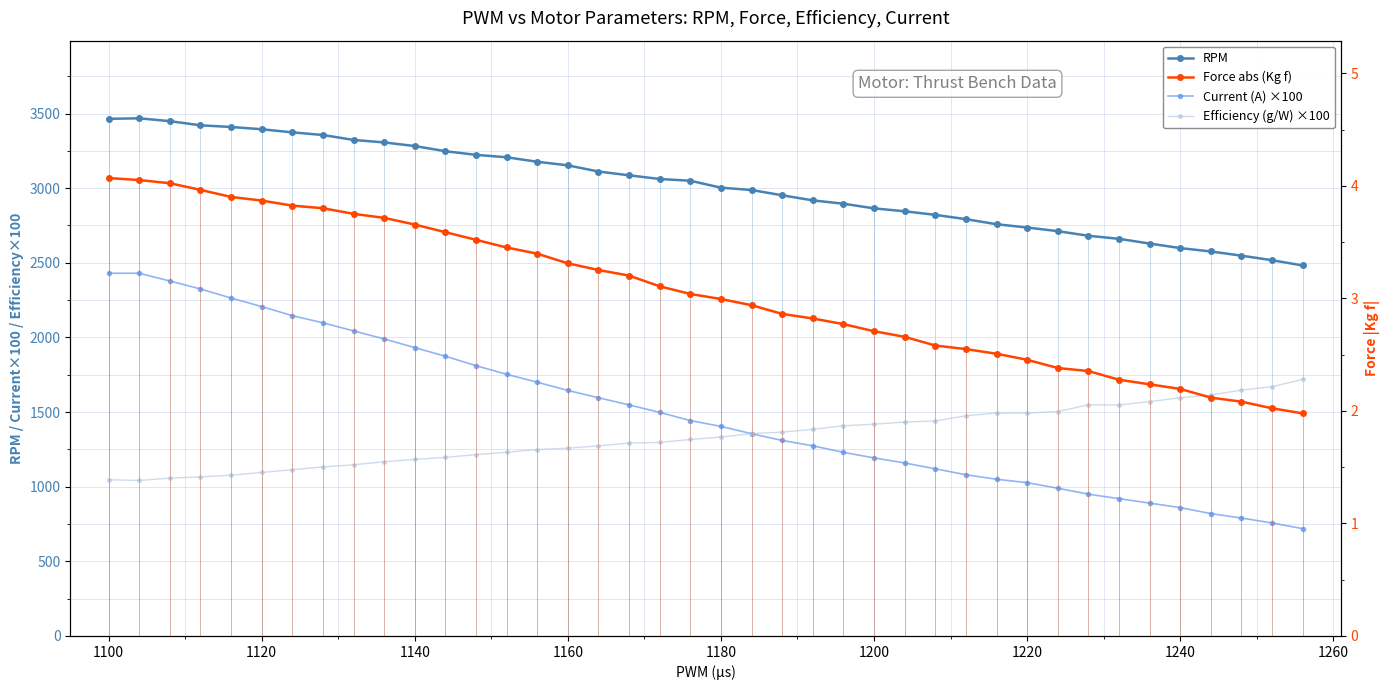

How many interior local peaks does the Current (A) ×100 series have?

1